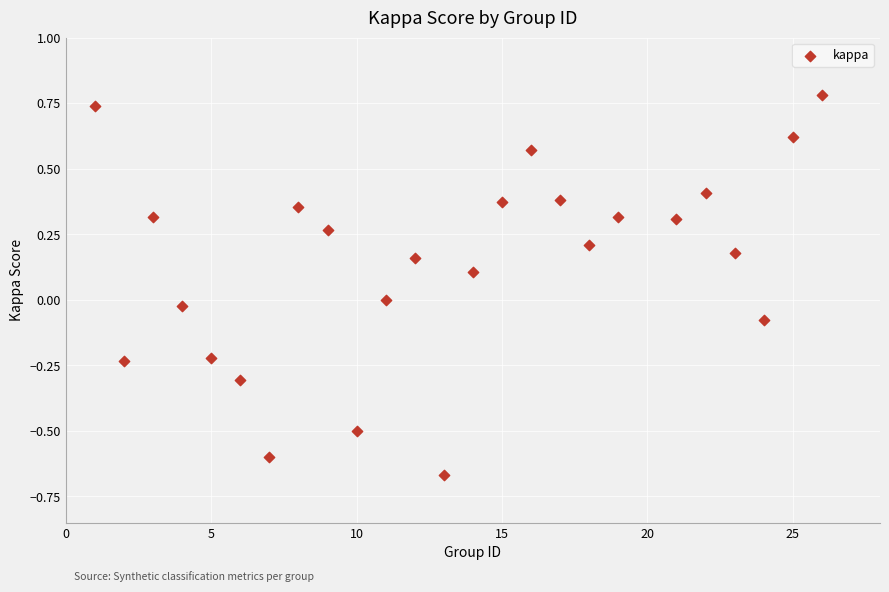

What is the range of Y values (max minus min)?

1.4